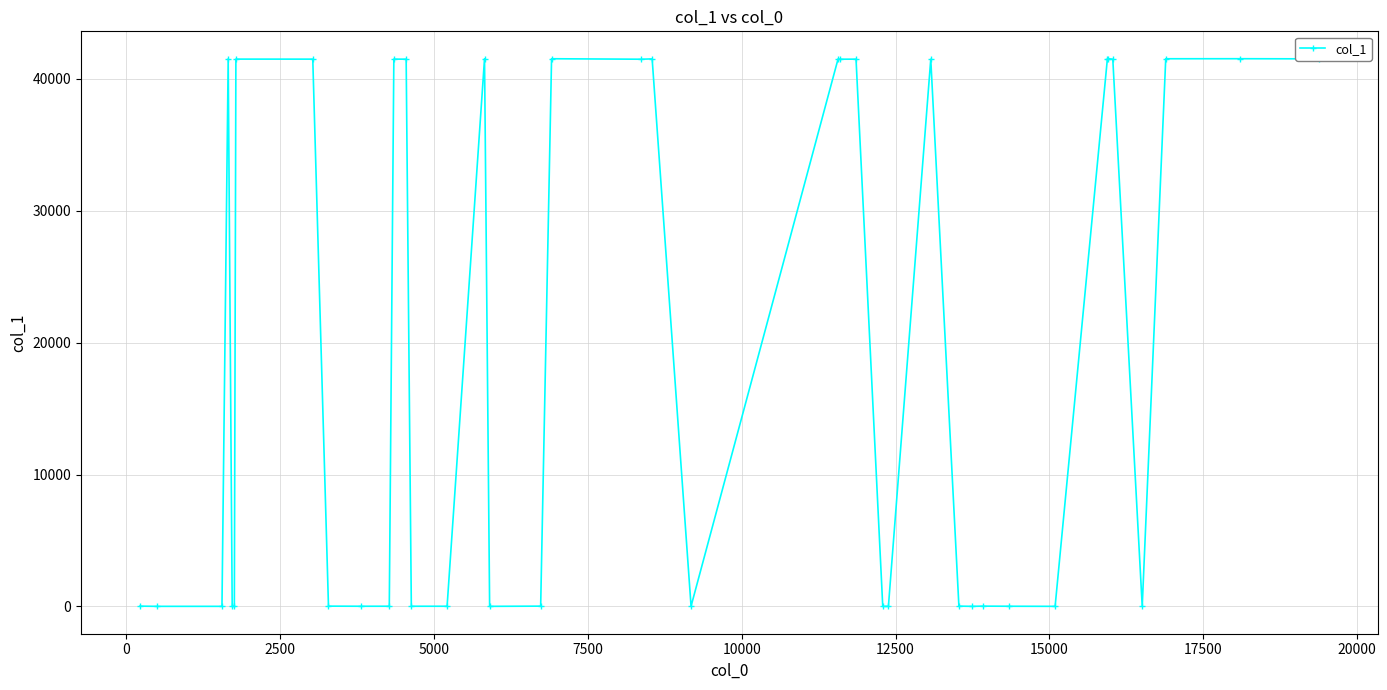

True or false: the data has more than 2 interior local peaks.

True